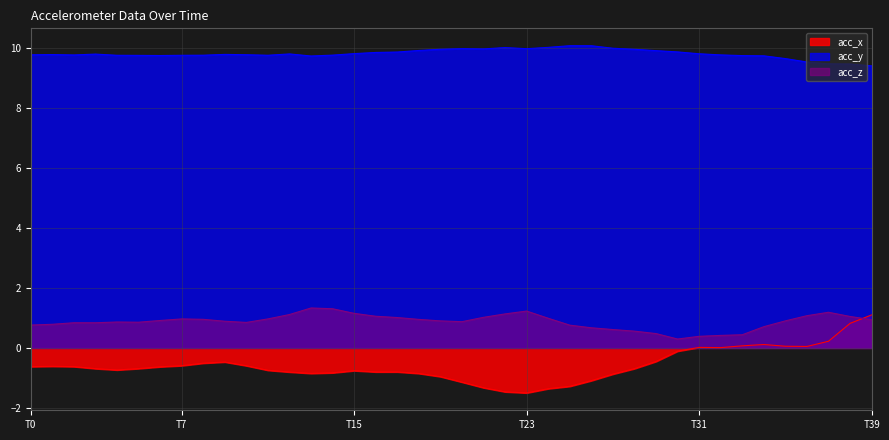

True or false: acc_x and acc_z intersect in this chart.

True